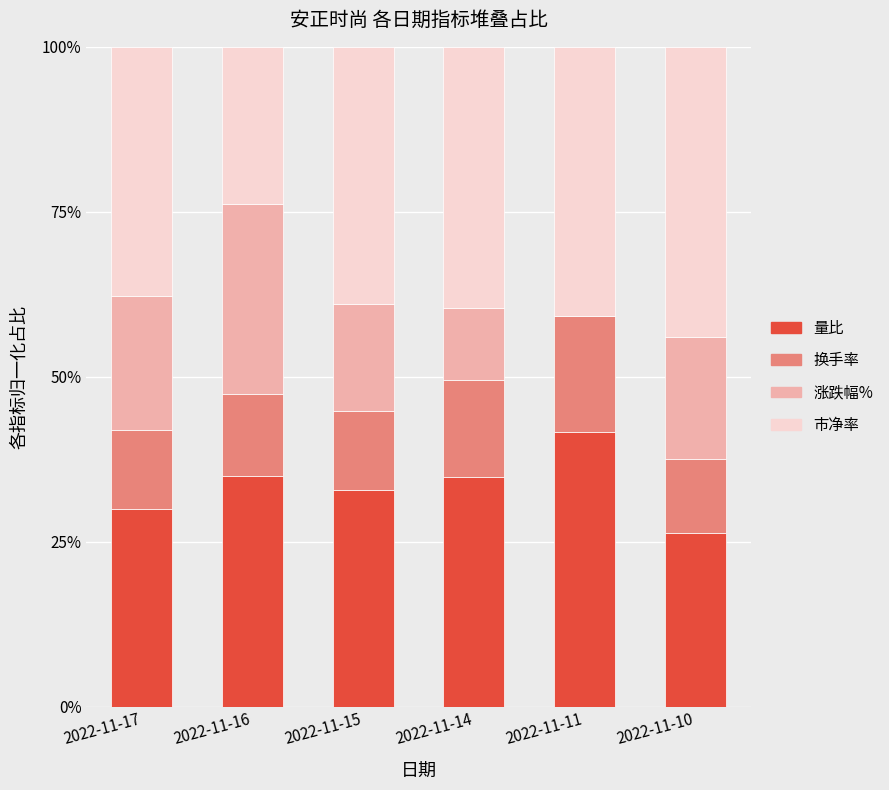

True or false: 量比 has a value of 36.2 at 2022-11-10.

False